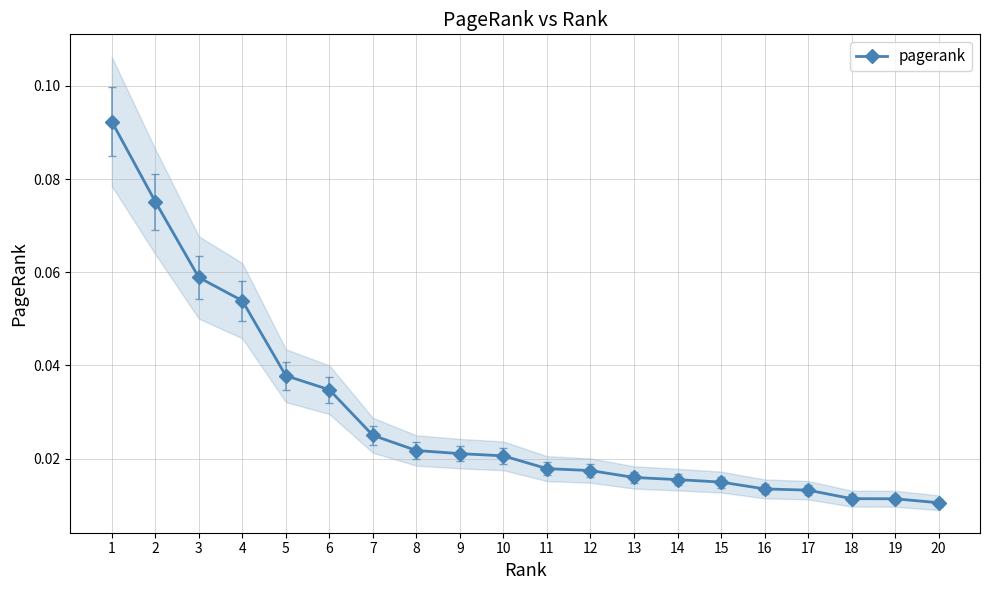

How many series are shown in this chart?

1